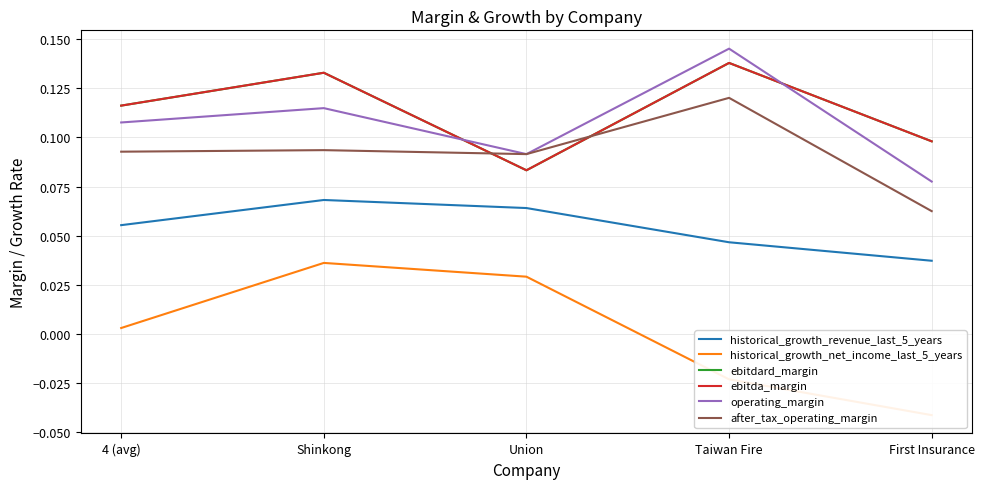

In historical_growth_revenue_last_5_years, how many points are higher than both neighbors (excluding endpoints)?

1